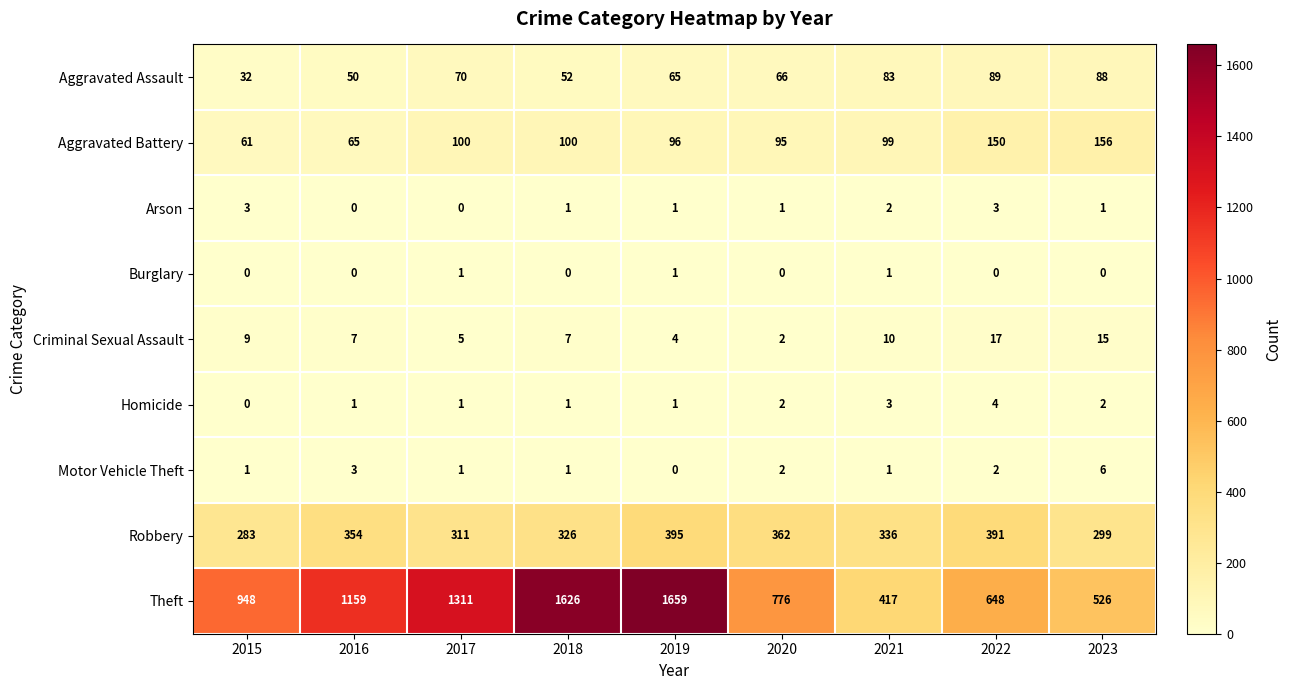

Which series changed the most between 2018 and 2022?

Theft